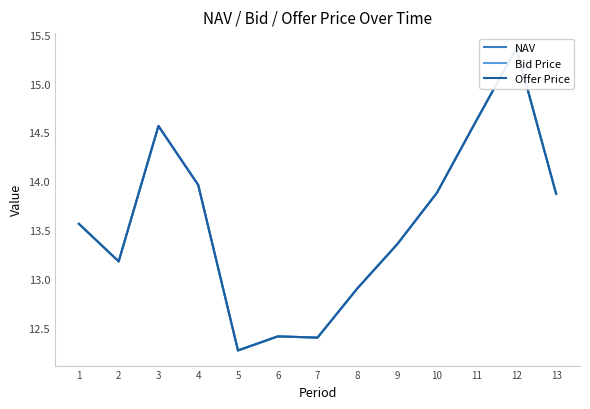

Between 6 and 11, which is larger?

11